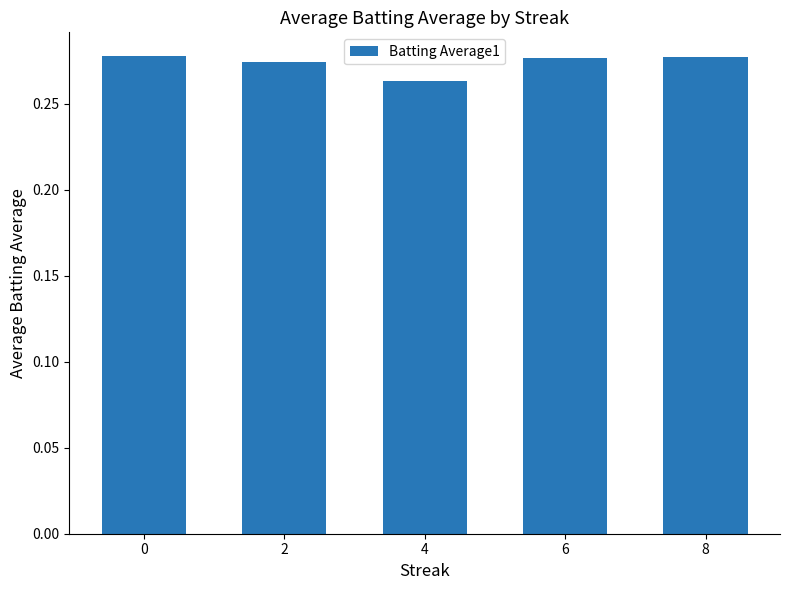

How many values are between 0 and 1?

5